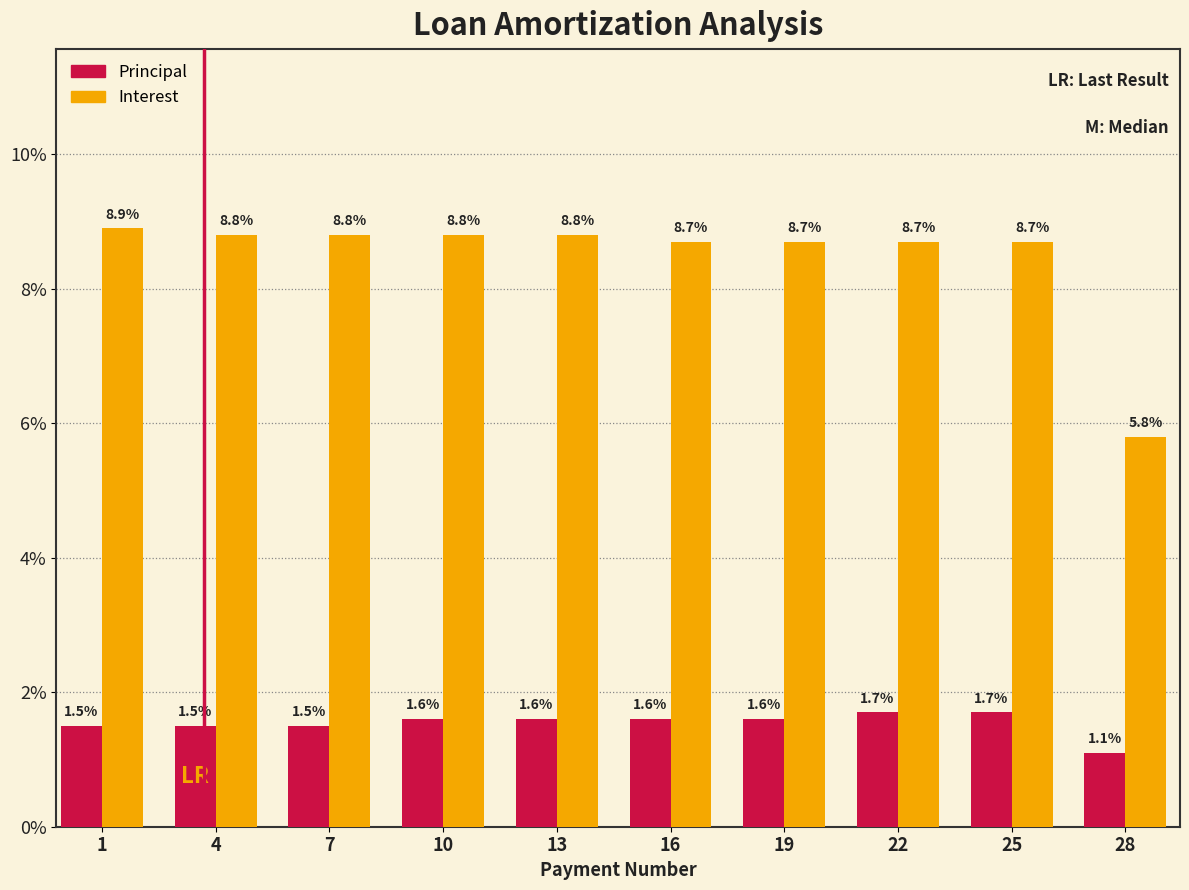

Reading left to right, list all the values displayed in this chart.

Principal: 1.5	1.5	1.5	1.6	1.6	1.6	1.6	1.7	1.7	1.1
Interest: 8.9	8.8	8.8	8.8	8.8	8.7	8.7	8.7	8.7	5.8